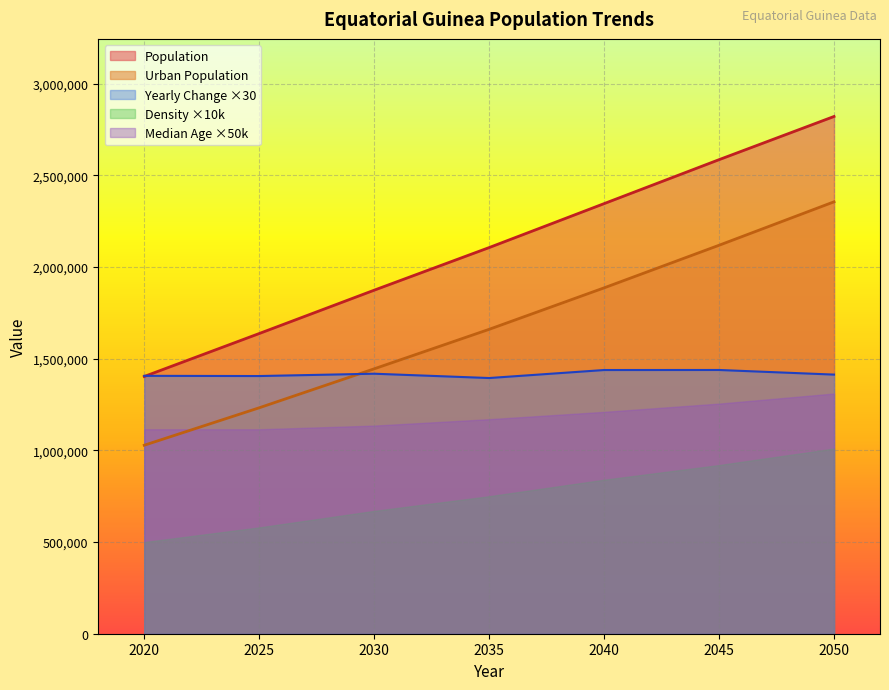

Does the chart display data point markers on the line(s)?

No